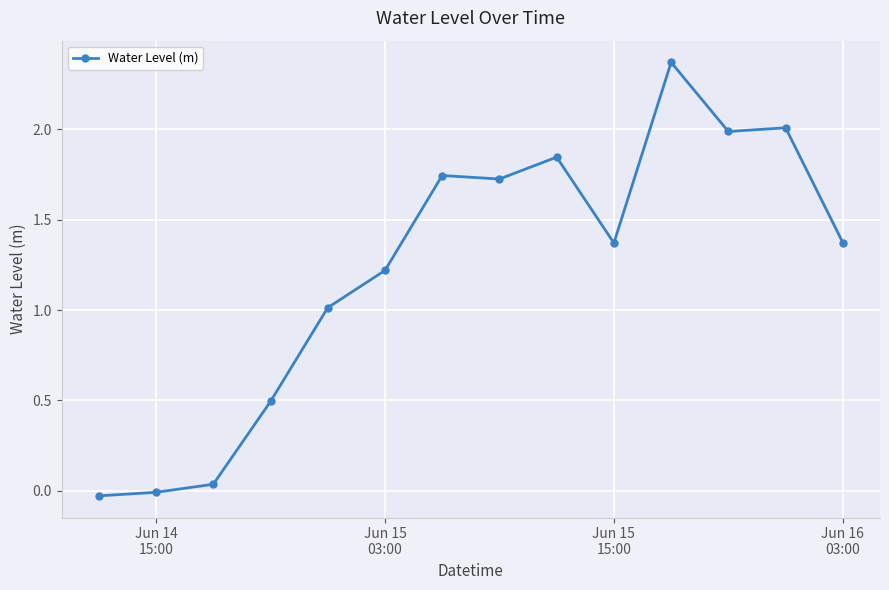

True or false: there are more than 1 points higher than both neighbors.

True